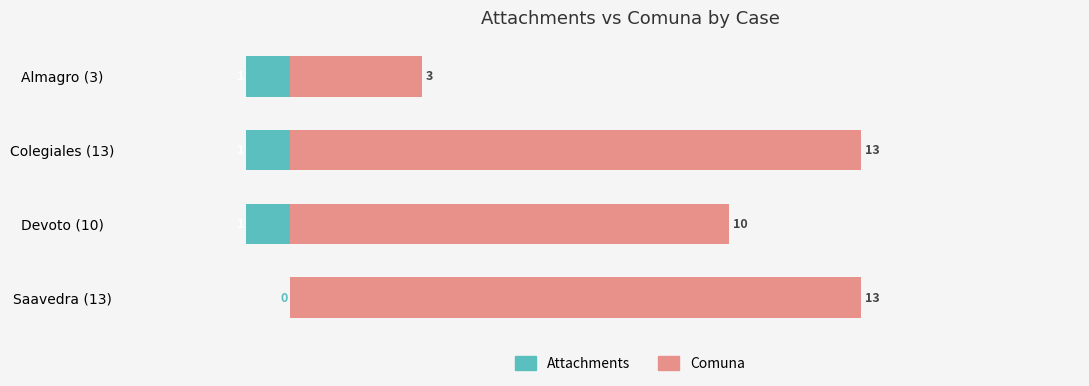

How many values in the Attachments series exceed -1?

1